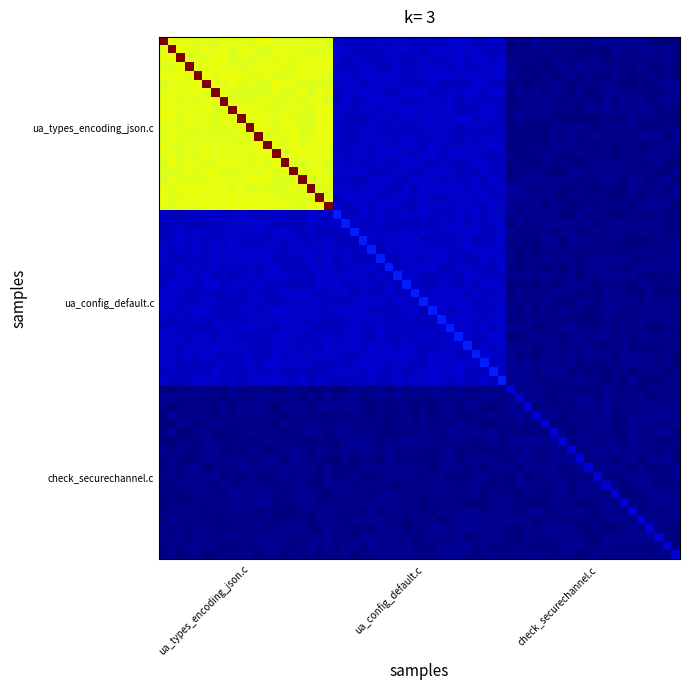

What is the sum of the check_securechannel.c values at ua_types_encoding_json.c and ua_config_default.c?

1174